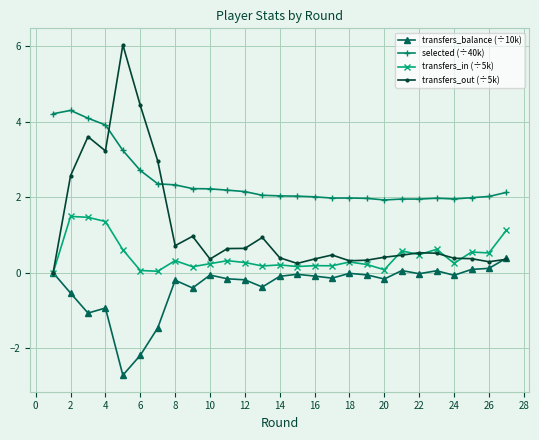

True or false: transfers_in (÷5k) and selected (÷40k) intersect in this chart.

False